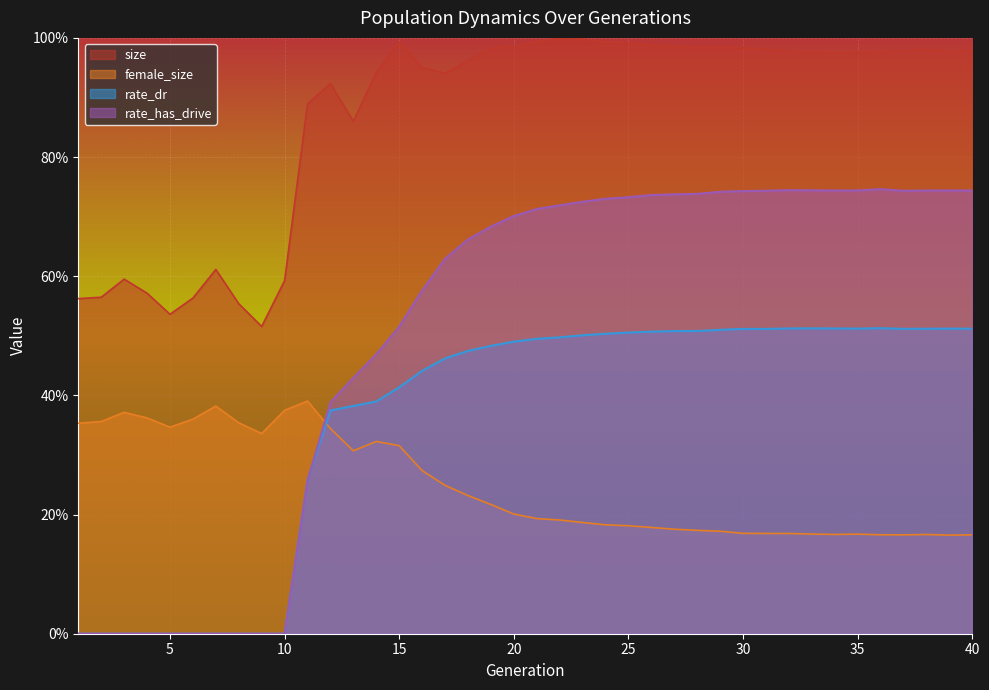

Where is female_size nearest to the value 0?

39